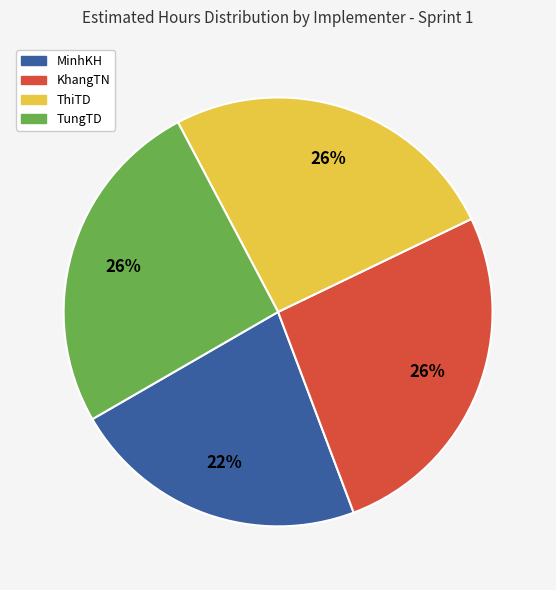

Is there a majority slice in this chart?

No